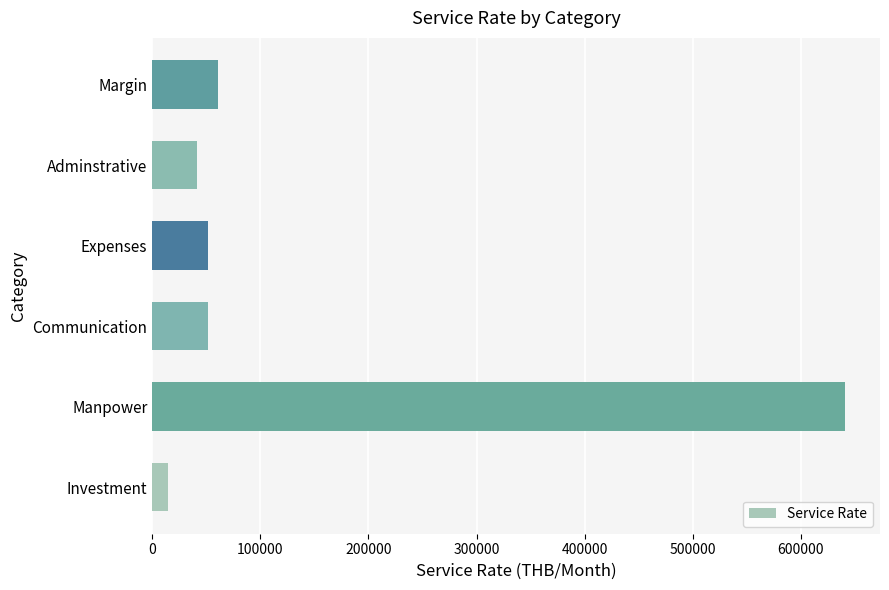

Are the bars horizontal?

Yes